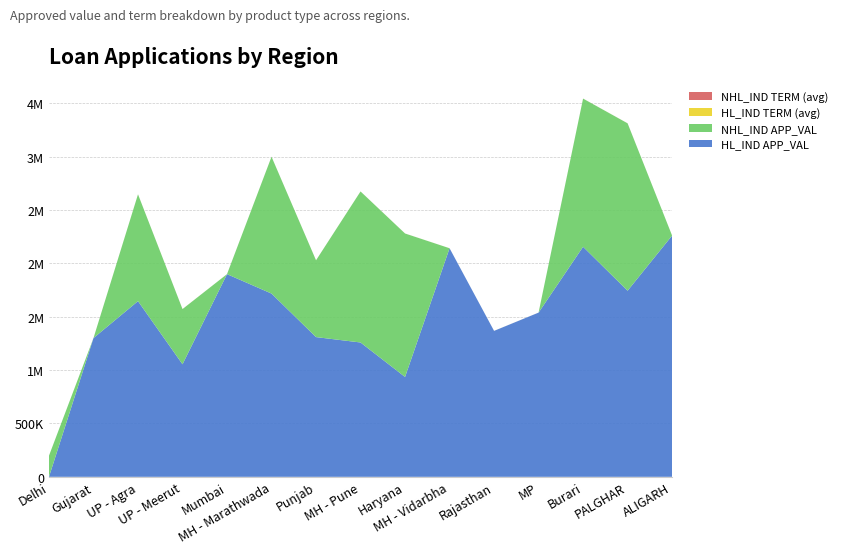

Reading left to right, list all the values displayed in this chart.

HL_IND APP_VAL: Delhi=0	Gujarat=1299928	UP - Agra=1645833	UP - Meerut=1054331	Mumbai=1898725	MH - Marathwada=1716658	Punjab=1308975	MH - Pune=1258485	Haryana=935503	MH - Vidarbha=2141352	Rajasthan=1367336	MP=1538382	Burari=2155246	PALGHAR=1743520	ALIGARH=2259971
NHL_IND APP_VAL: Delhi=197967	Gujarat=0	UP - Agra=1000478	UP - Meerut=517004	Mumbai=0	MH - Marathwada=1281833	Punjab=719323	MH - Pune=1414682	Haryana=1343857	MH - Vidarbha=0	Rajasthan=0	MP=0	Burari=1387791	PALGHAR=1567991	ALIGARH=0
HL_IND TERM (avg): Delhi=0	Gujarat=240	UP - Agra=240	UP - Meerut=240	Mumbai=240	MH - Marathwada=240	Punjab=216	MH - Pune=264	Haryana=240	MH - Vidarbha=240	Rajasthan=240	MP=240	Burari=180	PALGHAR=240	ALIGARH=144
NHL_IND TERM (avg): Delhi=60	Gujarat=0	UP - Agra=180	UP - Meerut=180	Mumbai=0	MH - Marathwada=144	Punjab=108	MH - Pune=120	Haryana=132	MH - Vidarbha=0	Rajasthan=0	MP=0	Burari=240	PALGHAR=180	ALIGARH=0